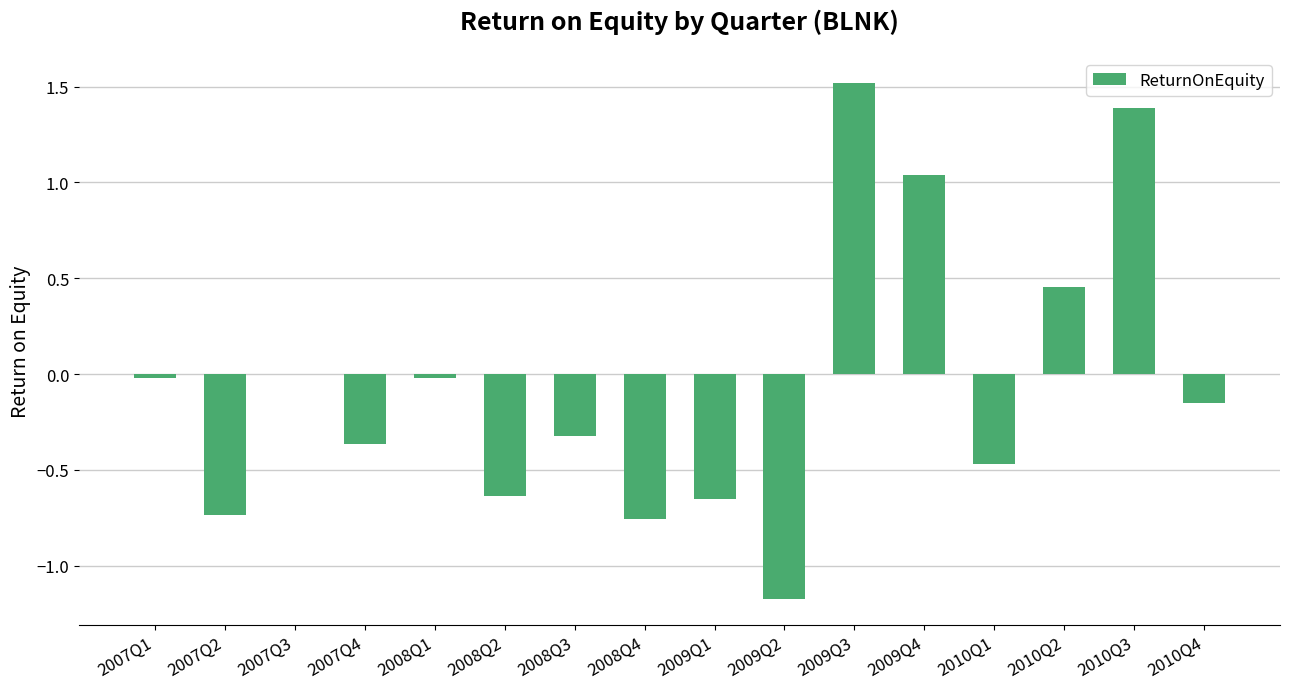

Is it true that the value at 2010Q4 is -0.3?

False